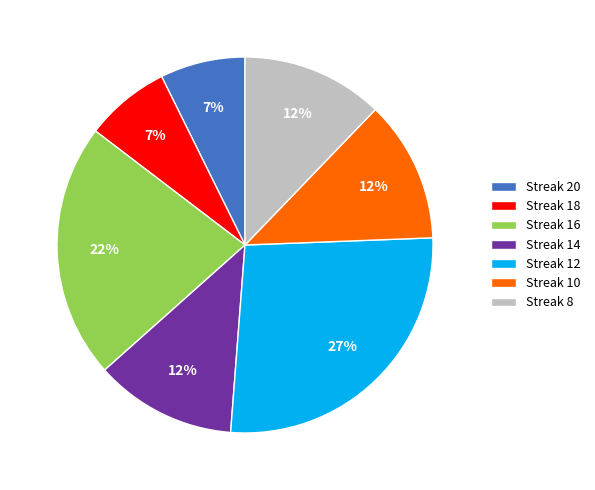

Is there a majority slice in this chart?

No